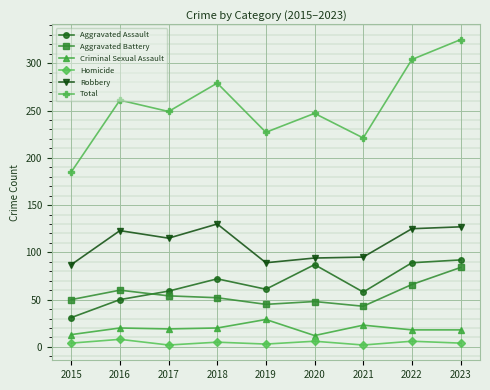

What are all the series names shown in the legend?

Aggravated Assault, Aggravated Battery, Criminal Sexual Assault, Homicide, Robbery, Total